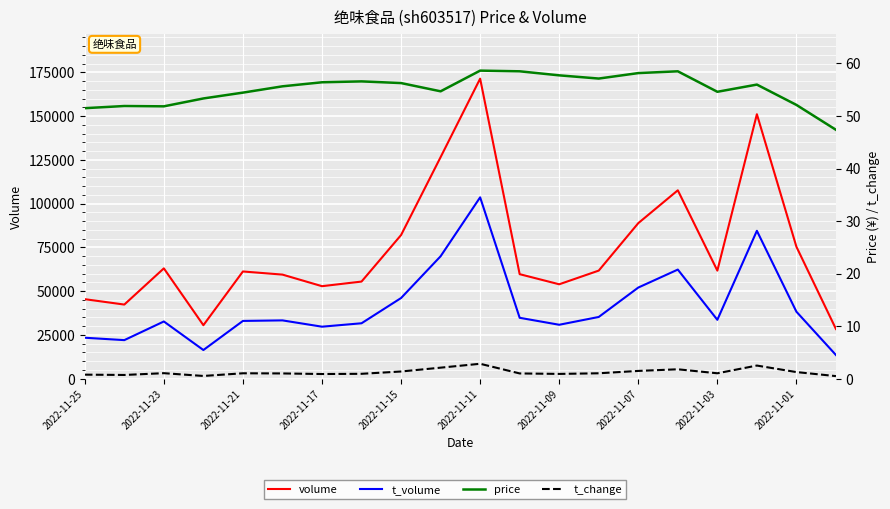

Count the number of data series in this chart.

4